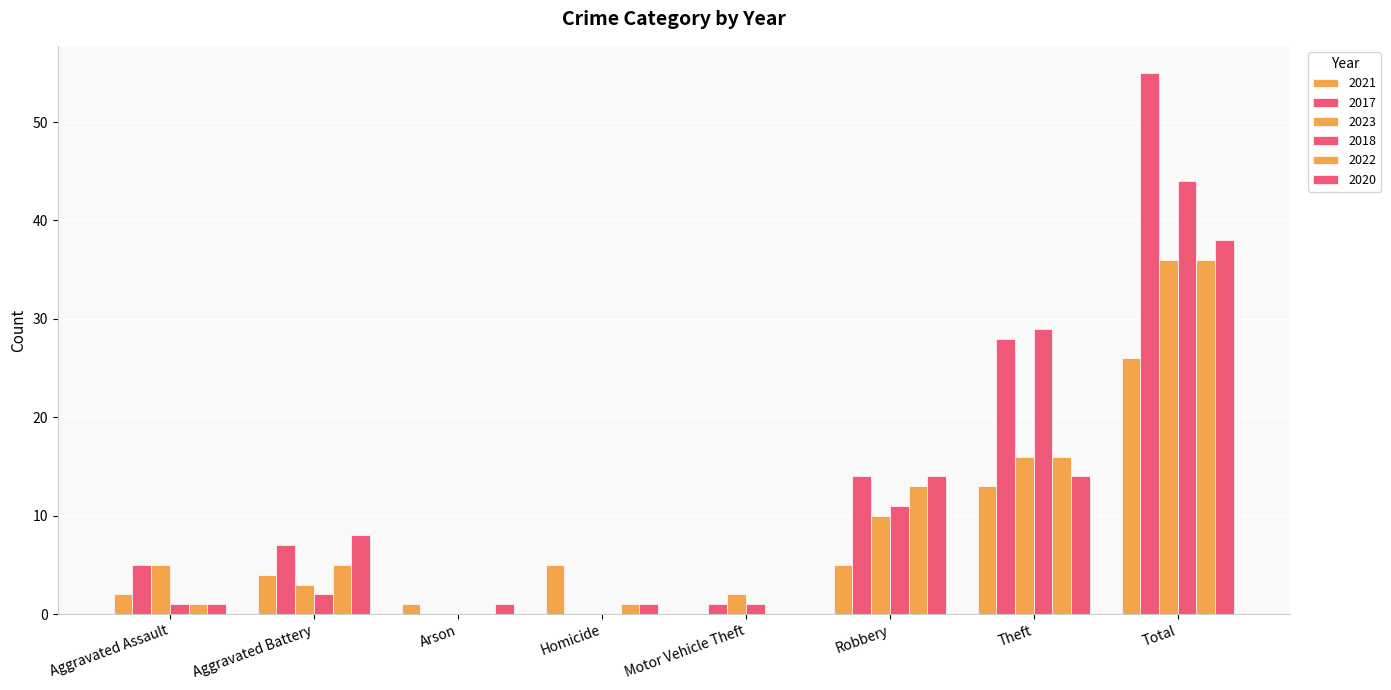

The value of 2023 at Aggravated Assault is 3. True or false?

False